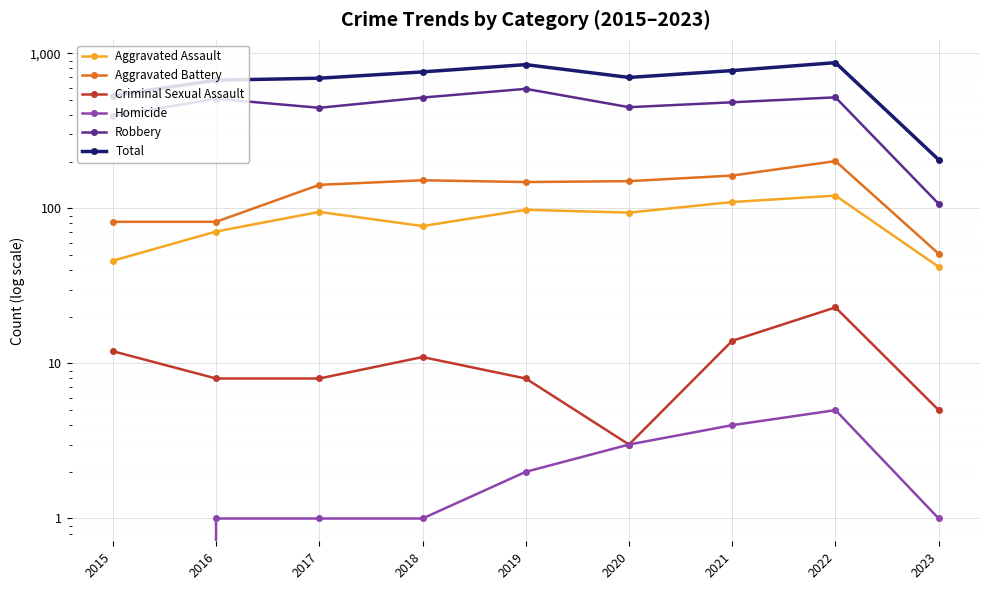

What is the sum of all Aggravated Assault values?

754